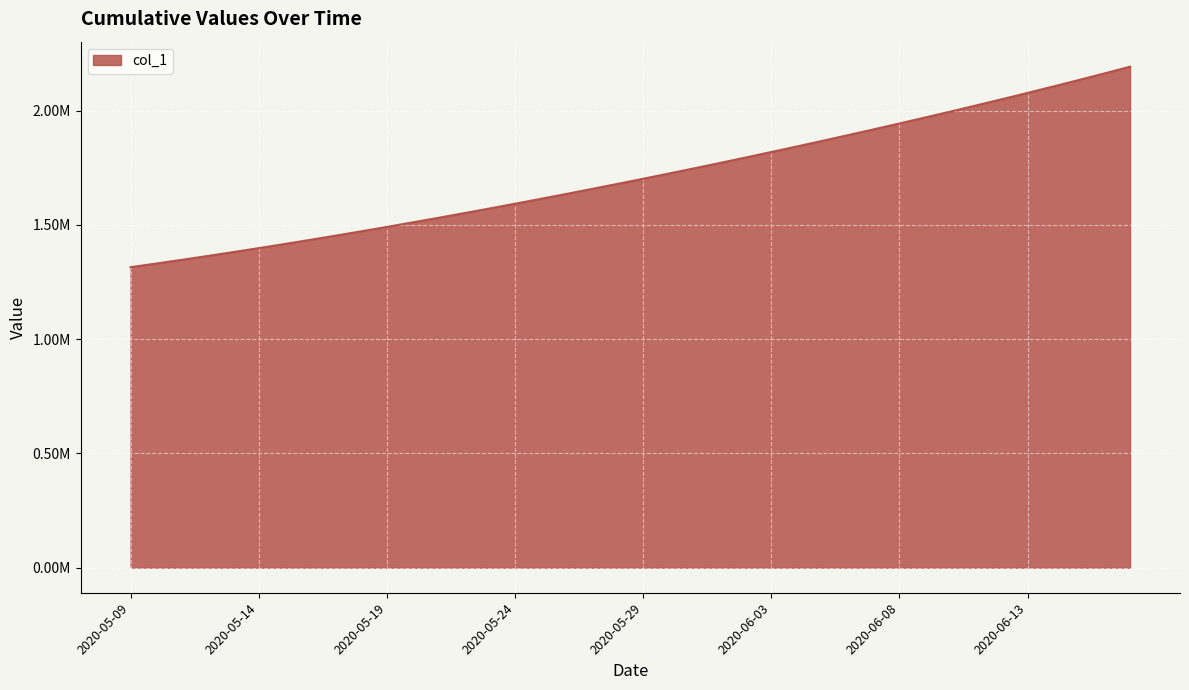

Is this an area chart (filled region under the line)?

Yes